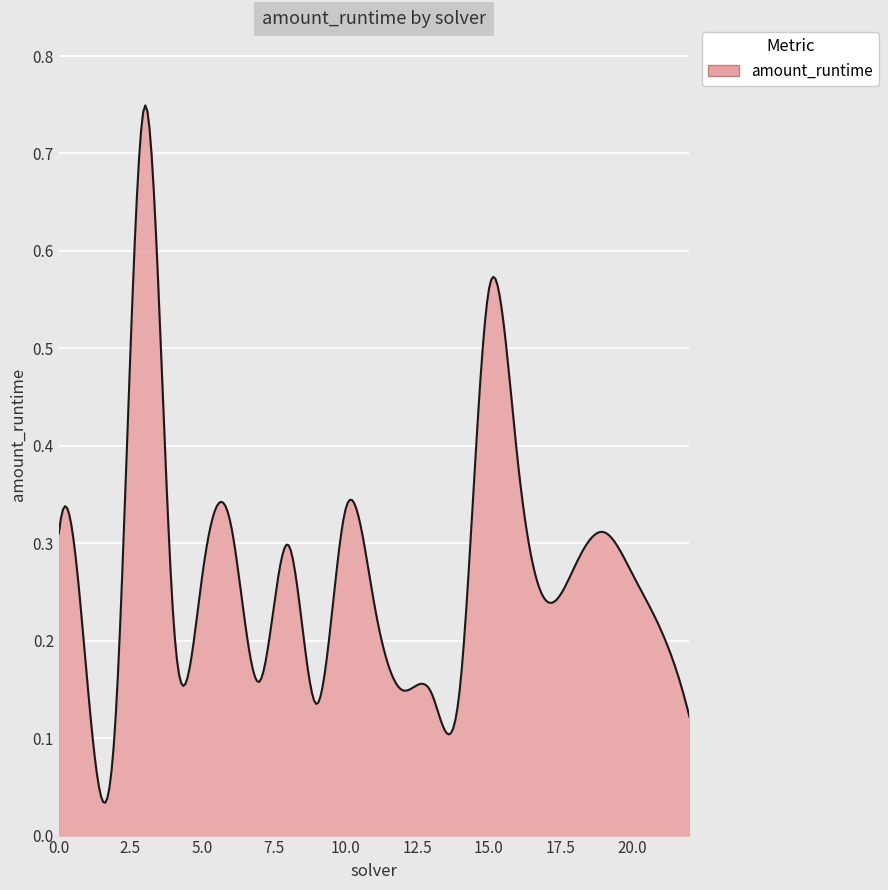

List the labels in order of value, largest first.

3, 15, 16, 10, 6, 19, 0, 8, 18, 20, 5, 17, 11, 4, 21, 7, 1, 14, 12, 13, 9, 2, 22